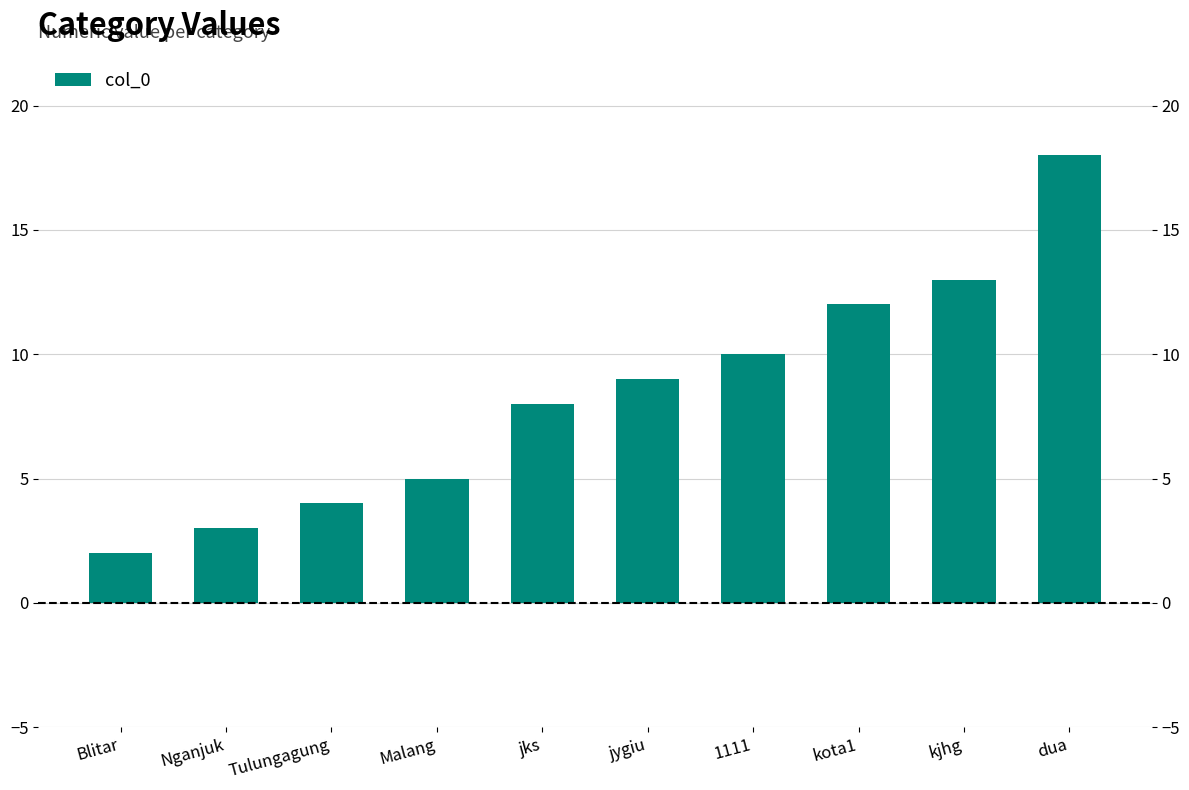

What is the difference between the second highest and second lowest values?

10